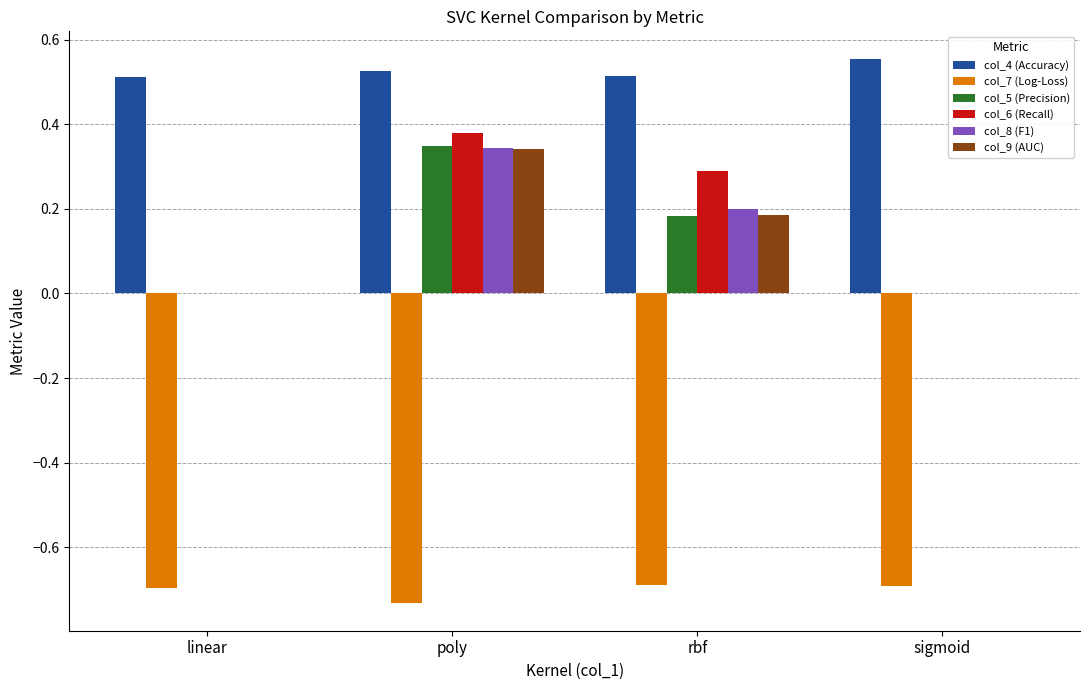

Which series has the largest range (max minus min)?

col_6 (Recall)